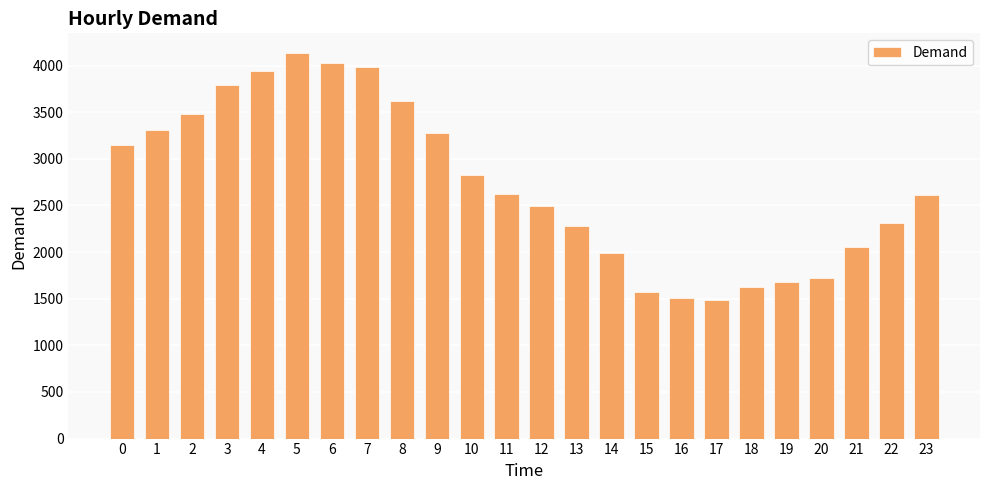

Does the chart contain any negative values?

No